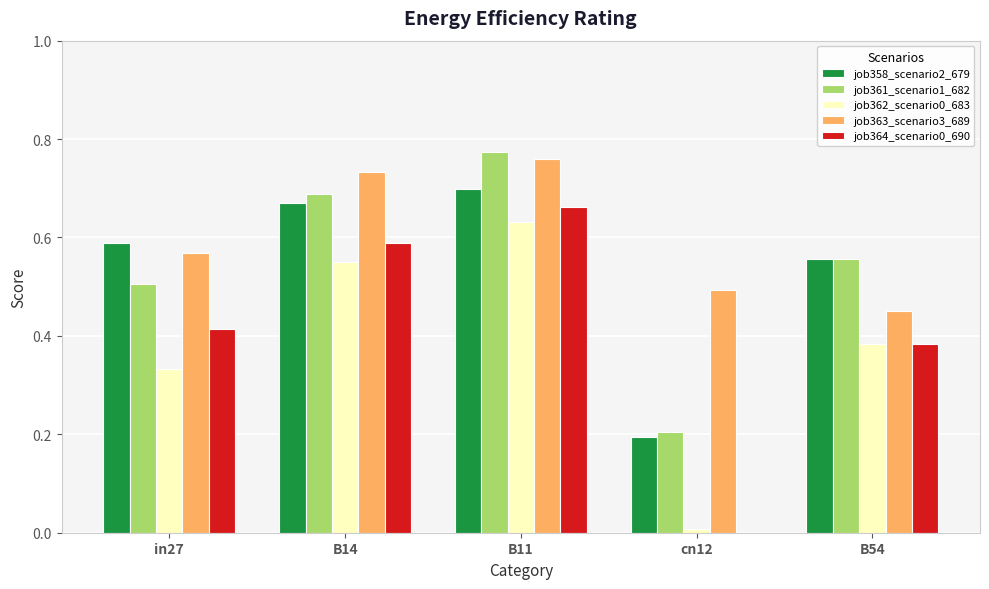

The value of job358_scenario2_679 at cn12 is 0.1. True or false?

False